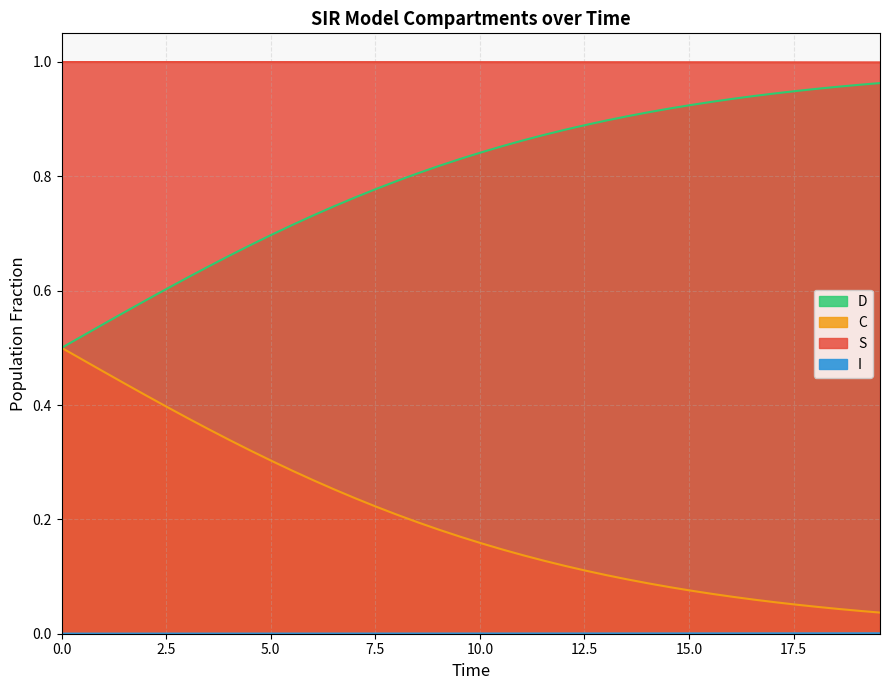

How many I values are between 0 and 1?

40